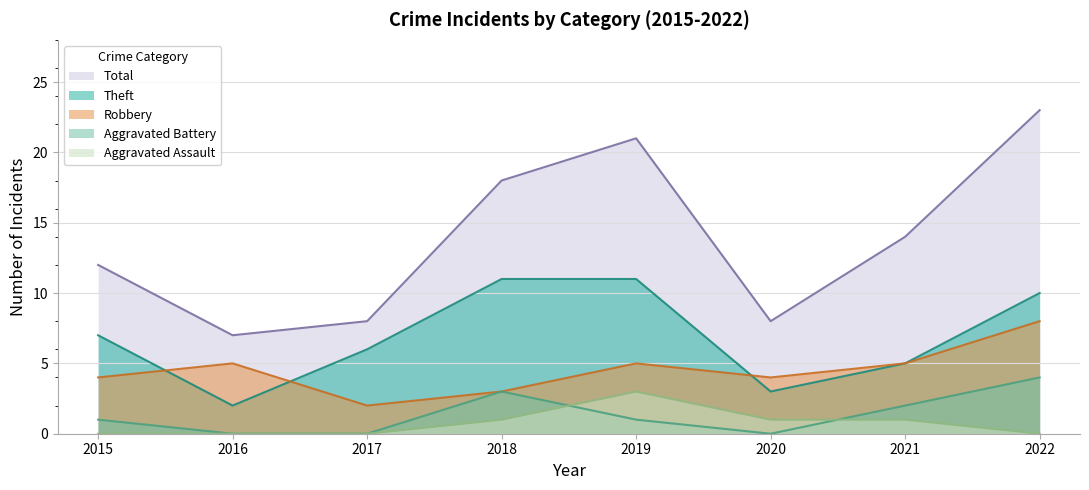

How many data points in Aggravated Assault are less than 1?

4